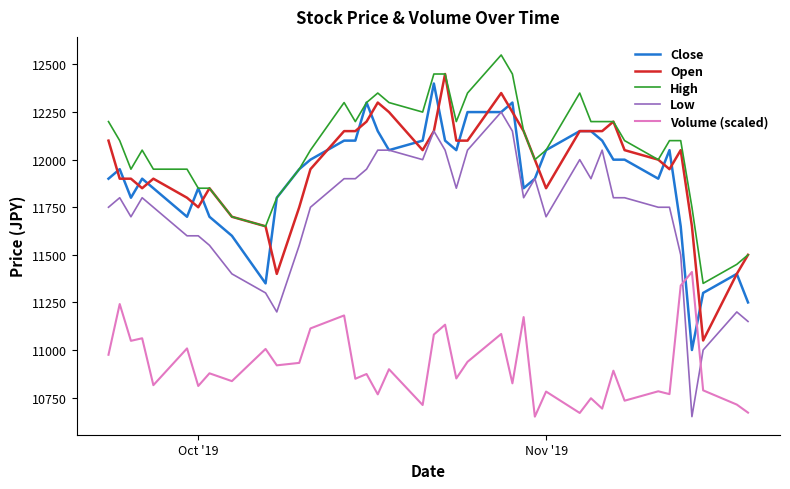

What are all the series names shown in the legend?

Close, Open, High, Low, Volume (scaled)